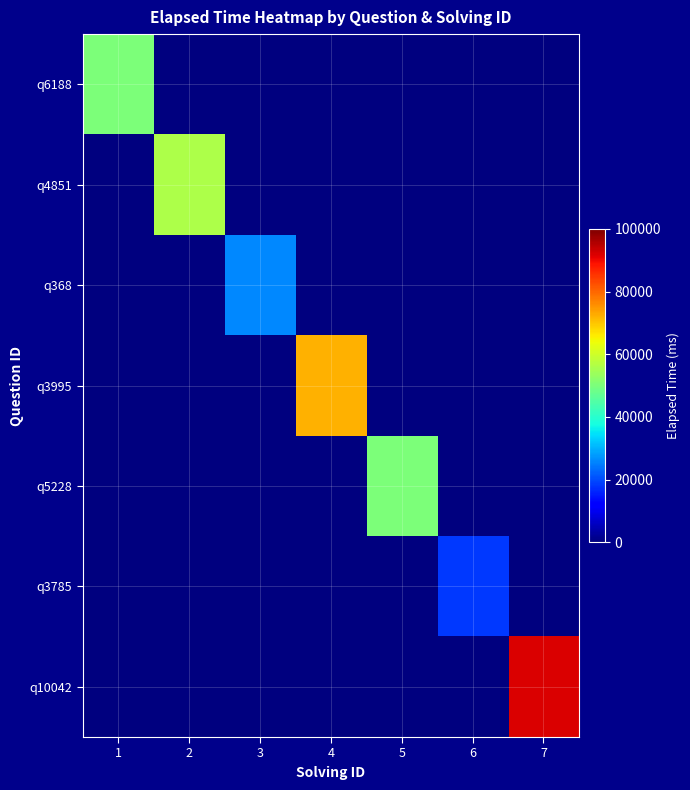

At 2, list the series in order from smallest to largest.

q6188, q368, q3995, q5228, q3785, q10042, q4851